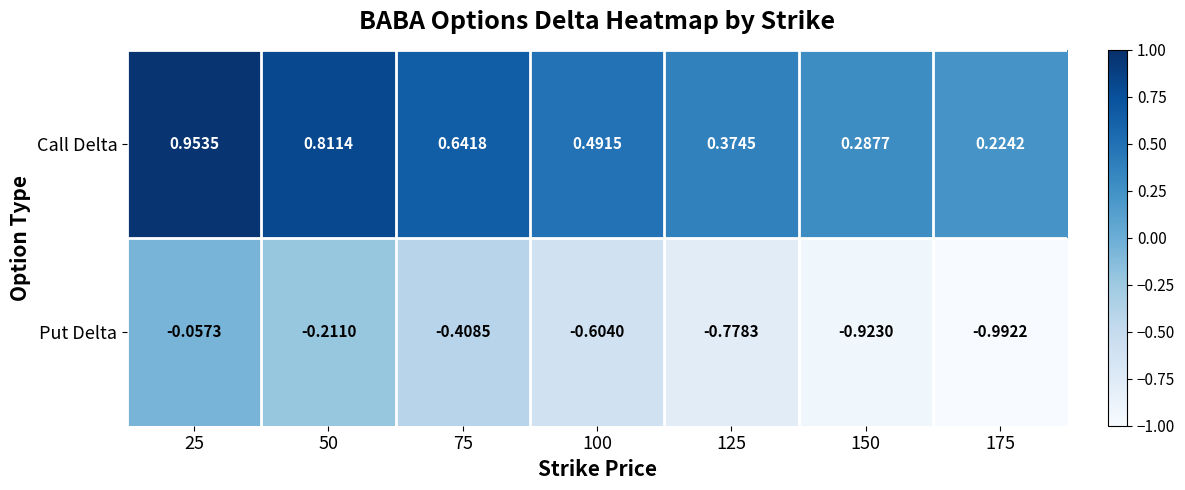

List the series in order of their overall mean, highest first.

Call Delta, Put Delta